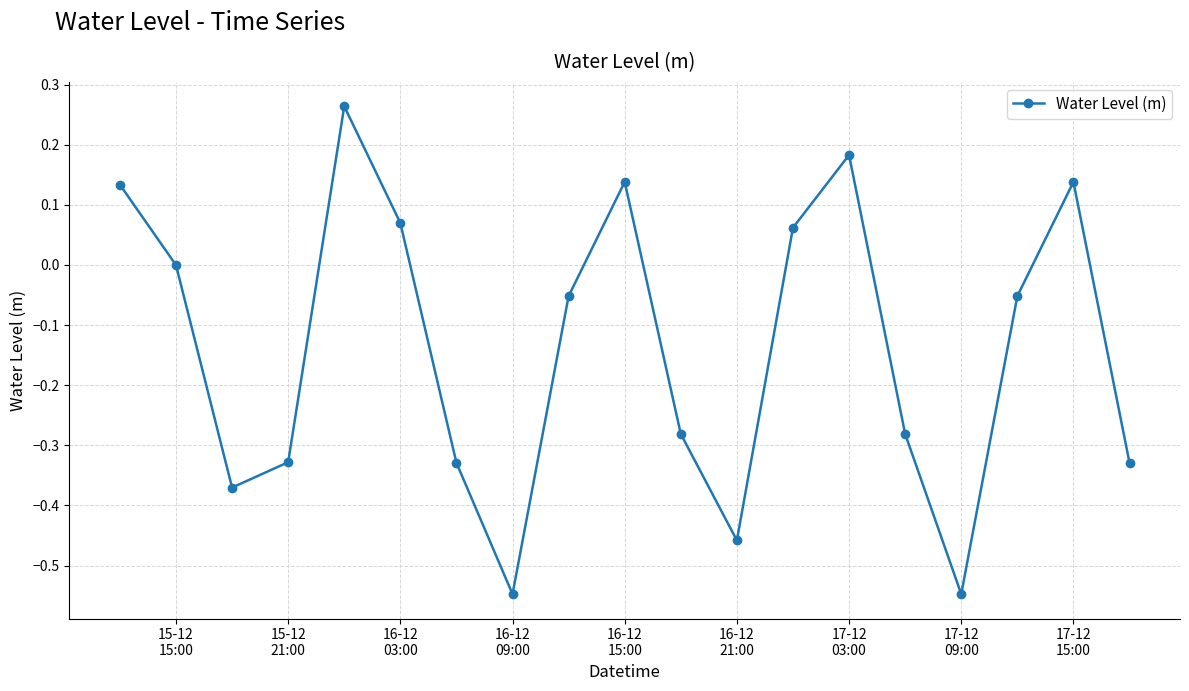

How many interior local valleys (lower than both neighbors) does the data have?

4